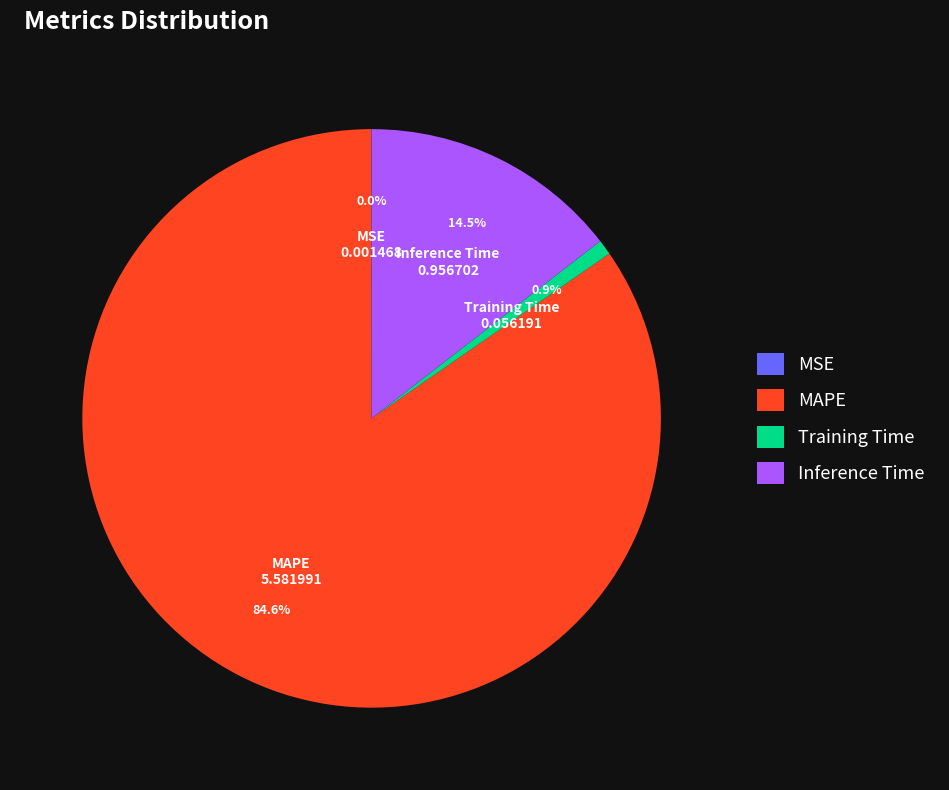

The Training Time slice represents 9% of the pie. True or false?

False